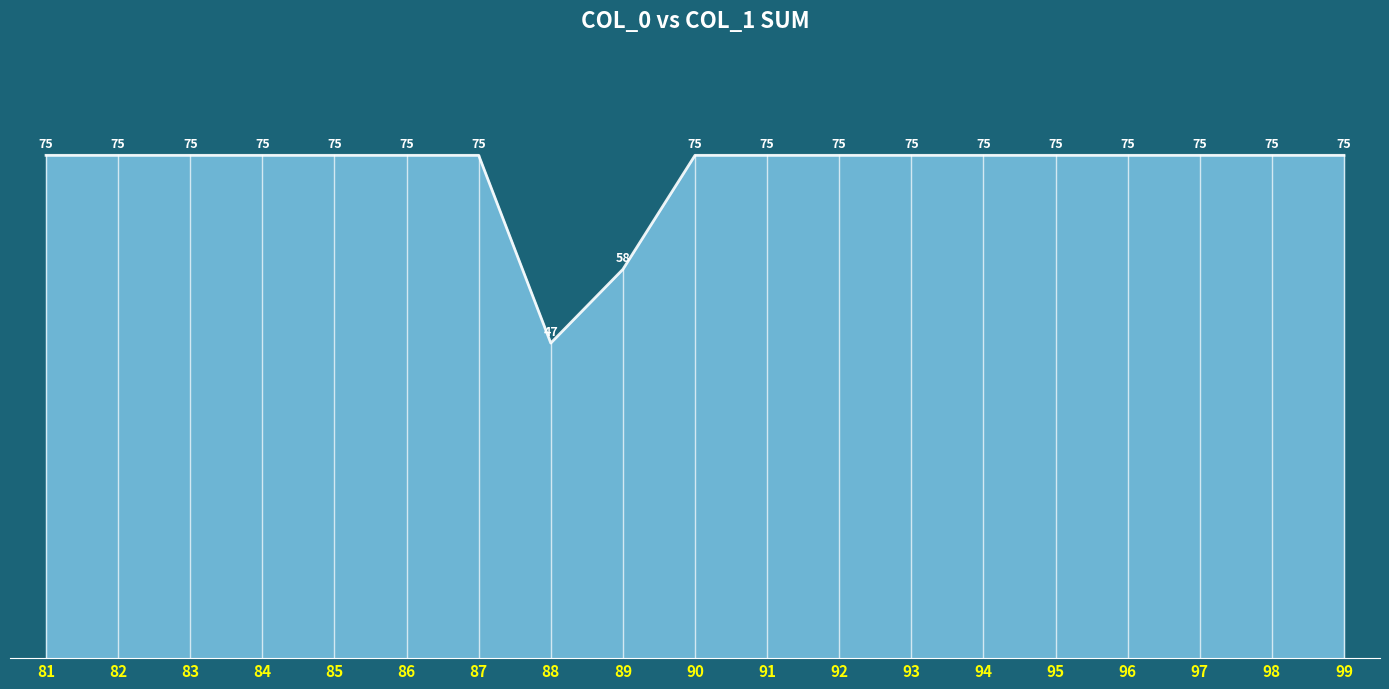

At which label is the value closest to 61?

89